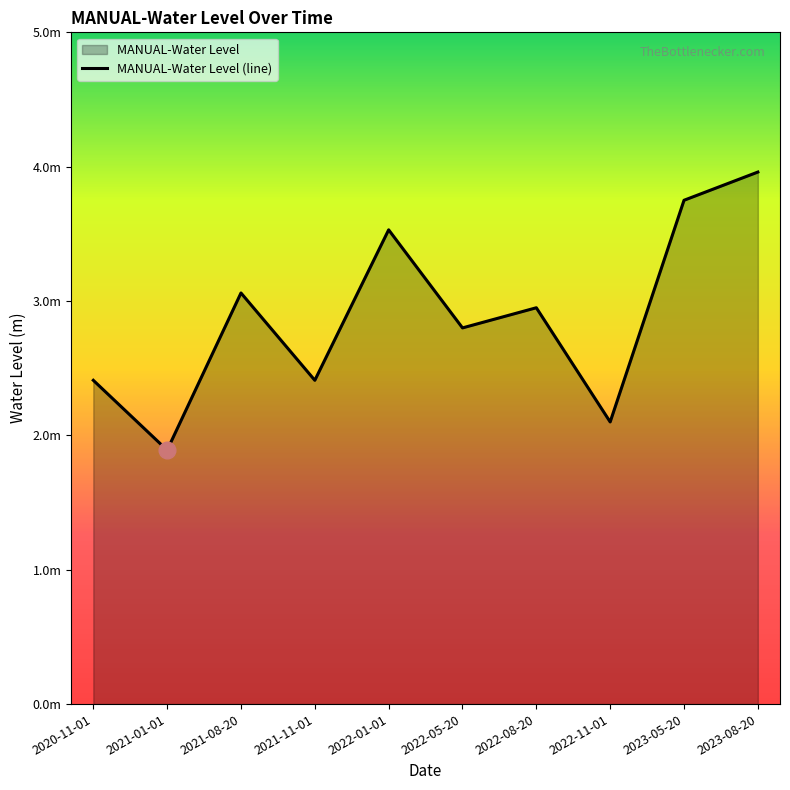

List the labels in order of value, smallest first.

2021-01-01, 2022-11-01, 2020-11-01, 2021-11-01, 2022-05-20, 2022-08-20, 2021-08-20, 2022-01-01, 2023-05-20, 2023-08-20